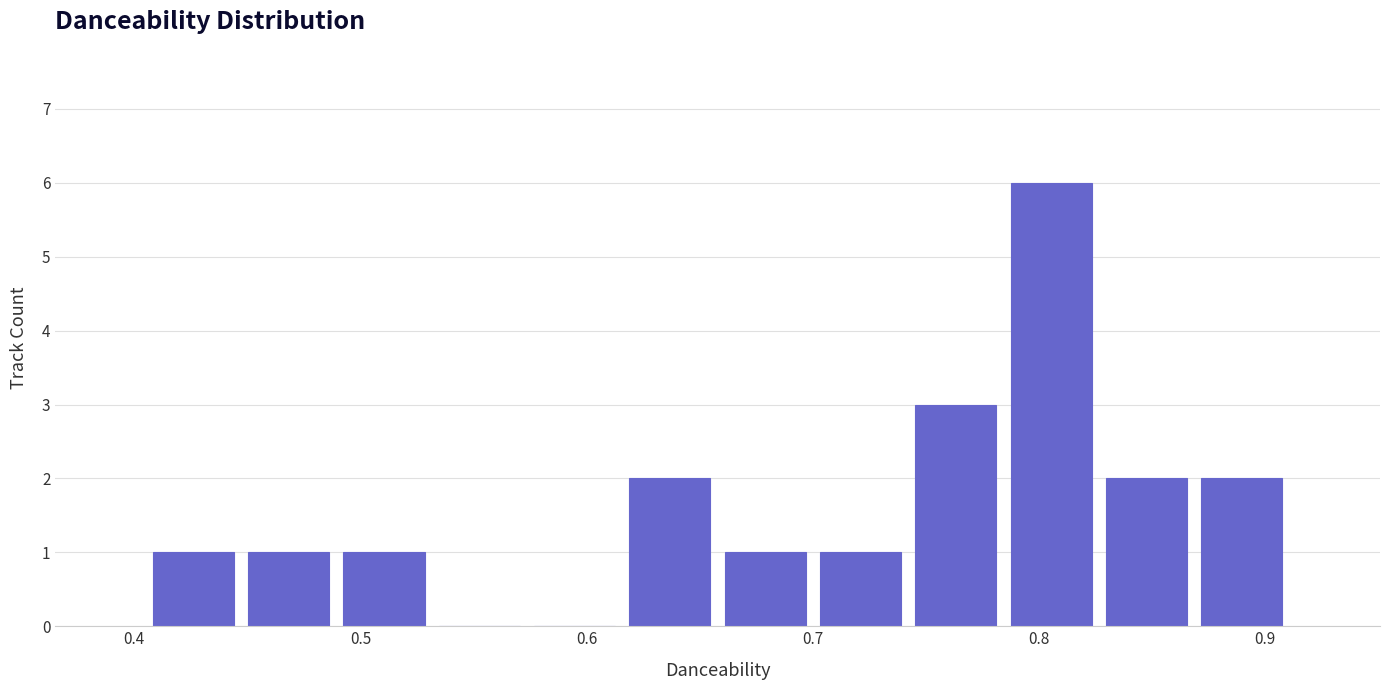

Reading left to right, transcribe this chart: for each bar, give the range it covers on the x-axis and its height. Neither the bar edges nor the heights are printed on the chart, so give them approximately, as read against the axes.

0.41 to 0.45: 1
0.45 to 0.49: 1
0.49 to 0.53: 1
0.53 to 0.57: 0
0.57 to 0.62: 0
0.62 to 0.66: 2
0.66 to 0.70: 1
0.70 to 0.74: 1
0.74 to 0.78: 3
0.78 to 0.83: 6
0.83 to 0.87: 2
0.87 to 0.91: 2